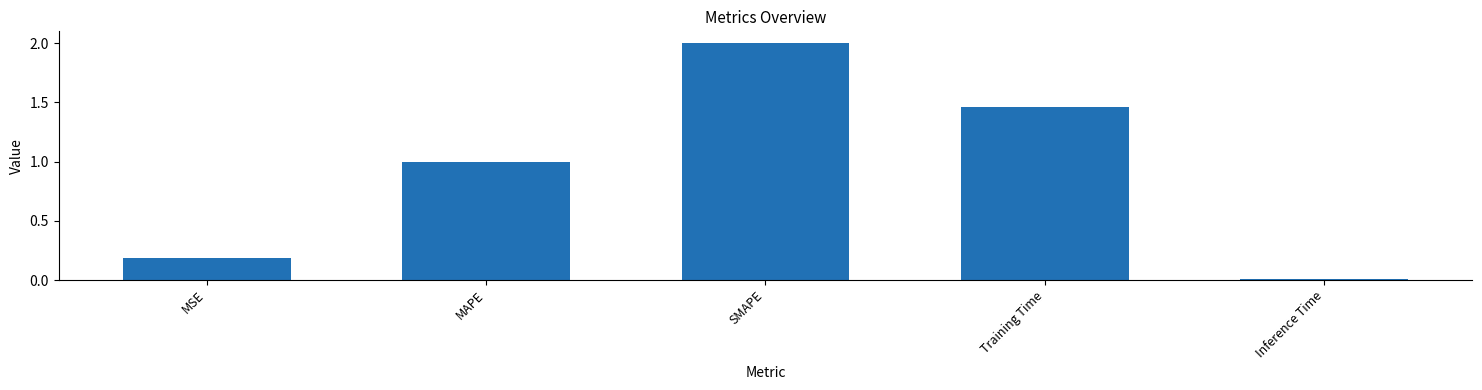

Does the chart contain stacked bars?

No